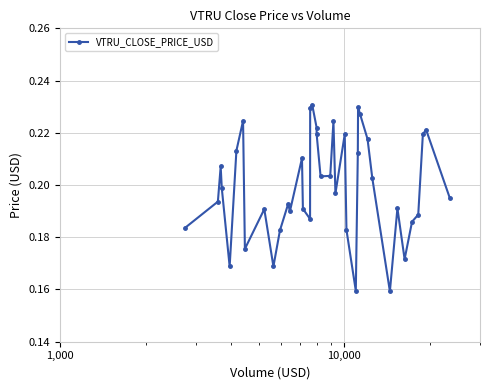

What is the difference between the maximum and minimum values?

0.1